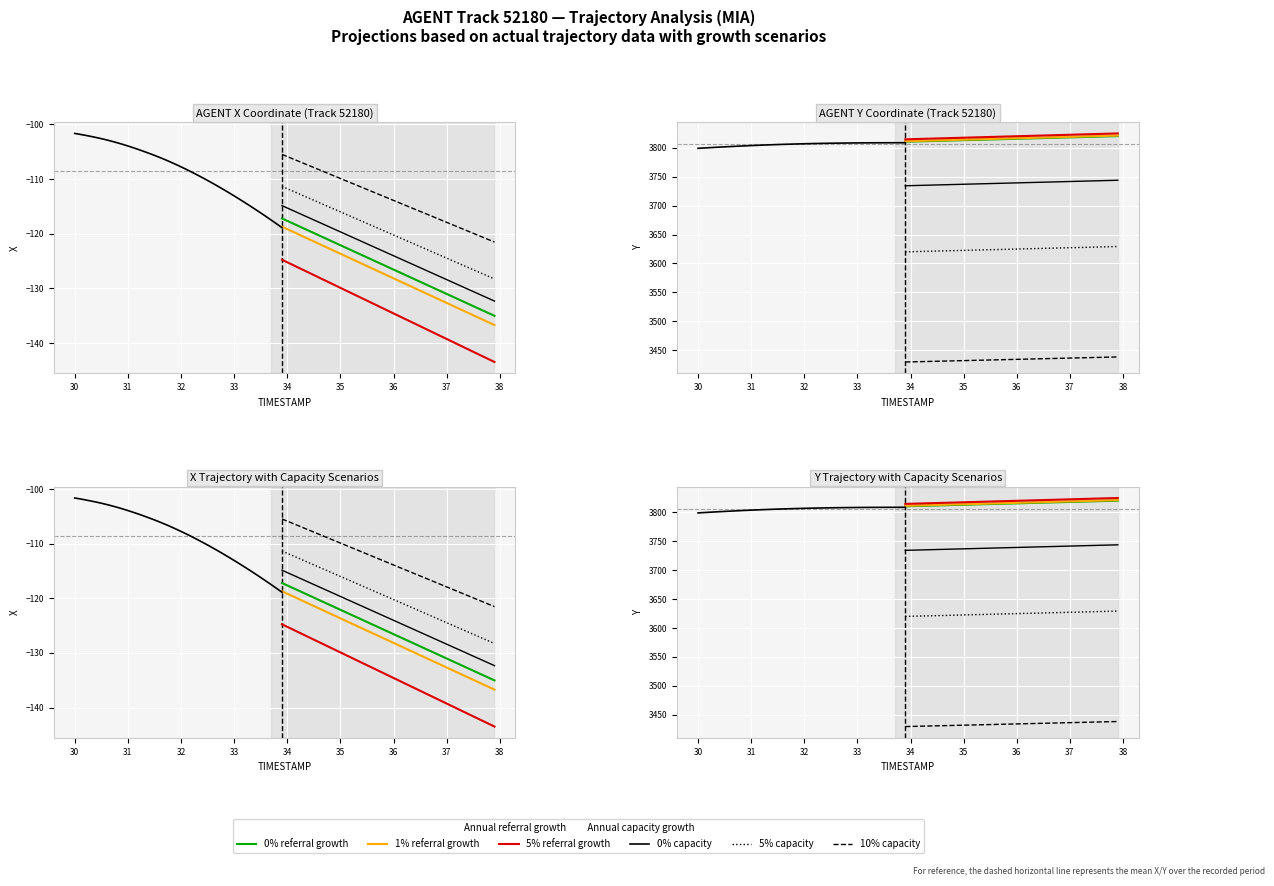

True or false: X and Y cross at least once.

False